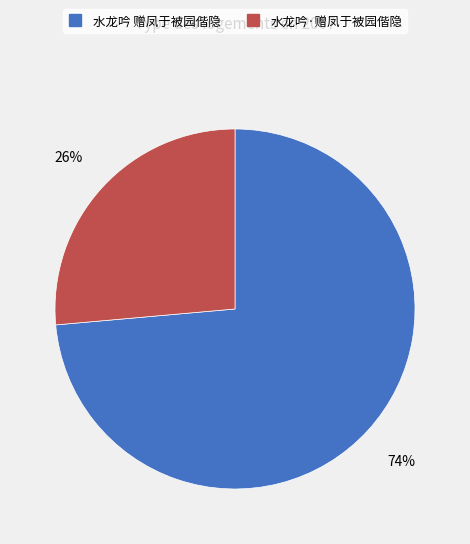

To the nearest percent, what percentage of the pie is 水龙吟·赠凤于被园偕隐?

26%